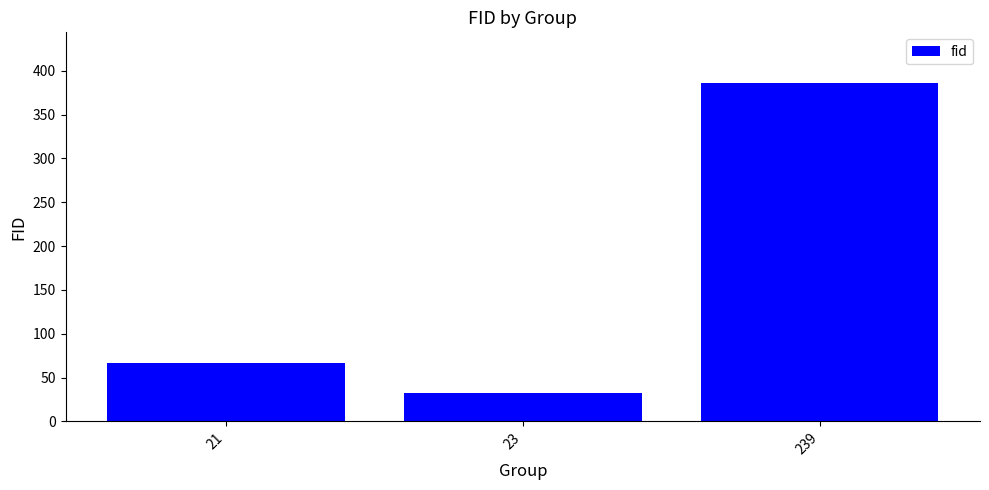

List the labels in order of value, largest first.

239, 21, 23